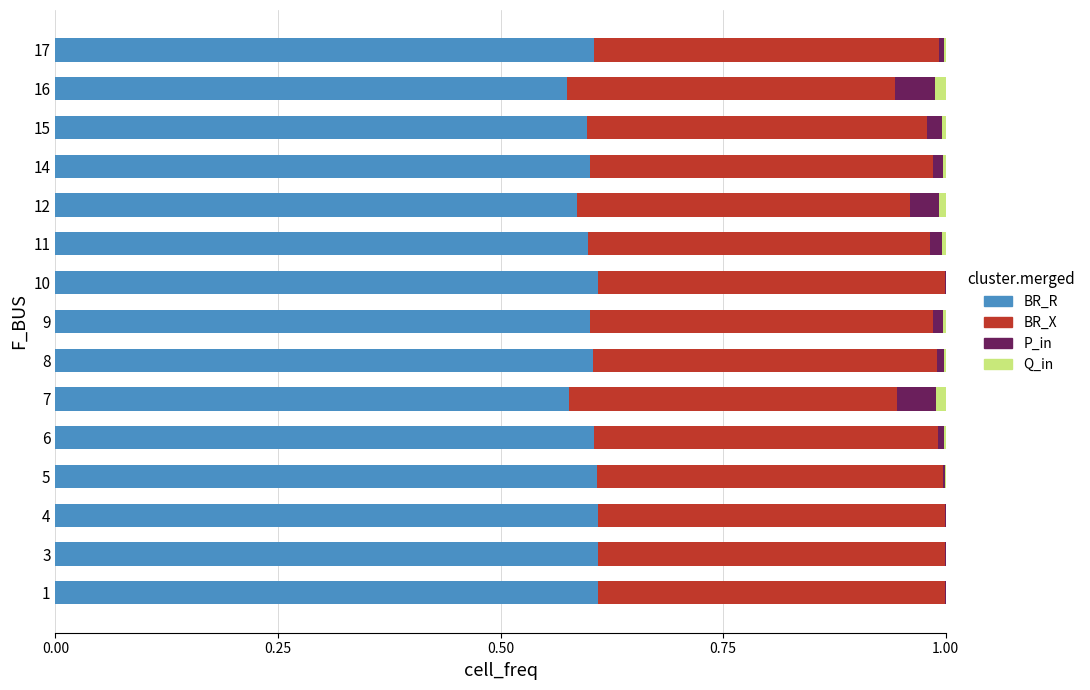

The BR_R series shows 0.9 at 17. True or false?

False